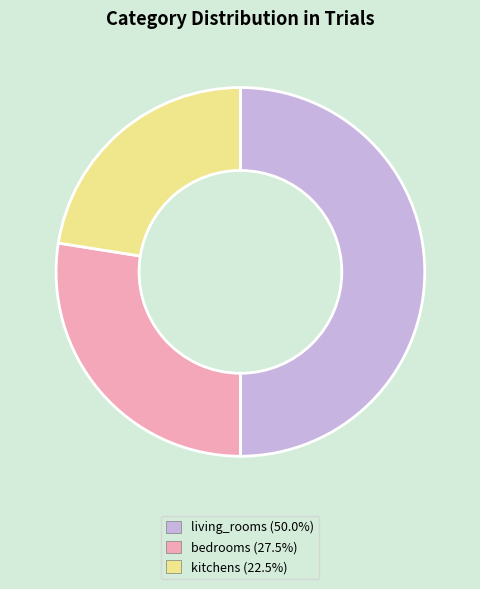

What is the largest slice in the pie chart?

living_rooms